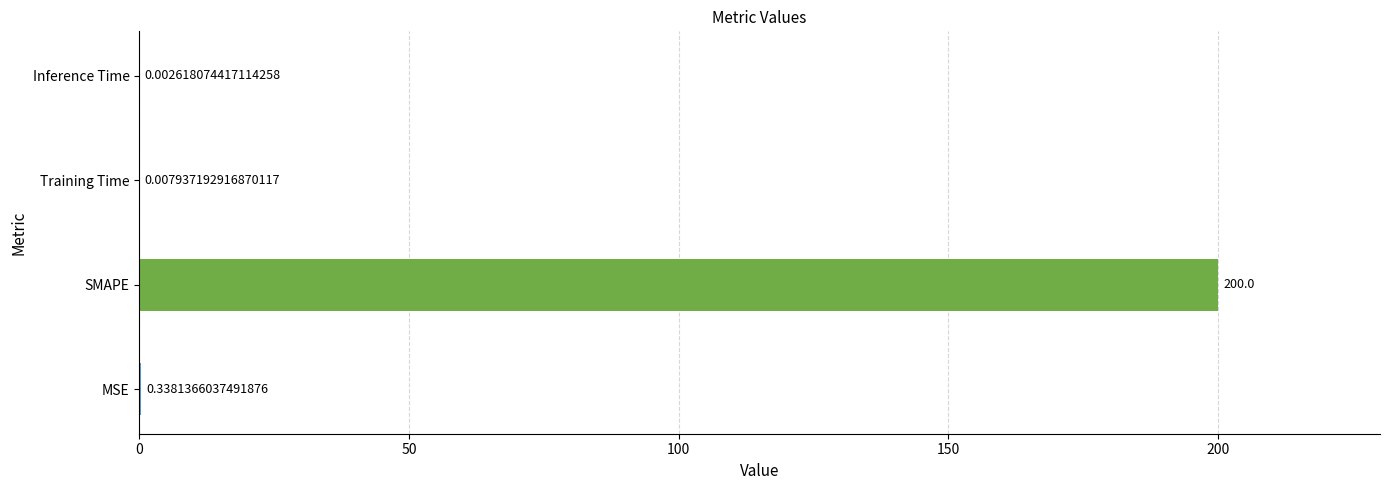

Between SMAPE and Inference Time, which is larger?

SMAPE